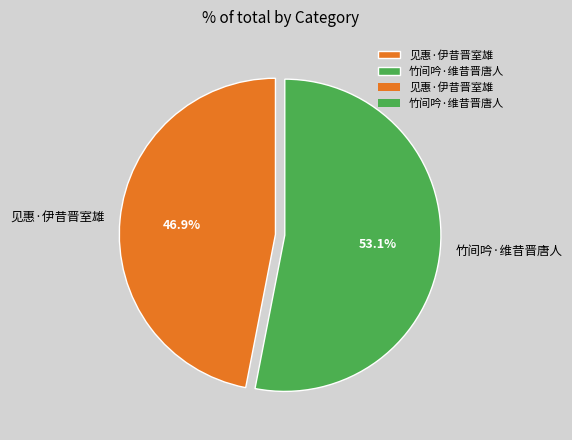

To the nearest percent, what is the average slice percentage?

50%